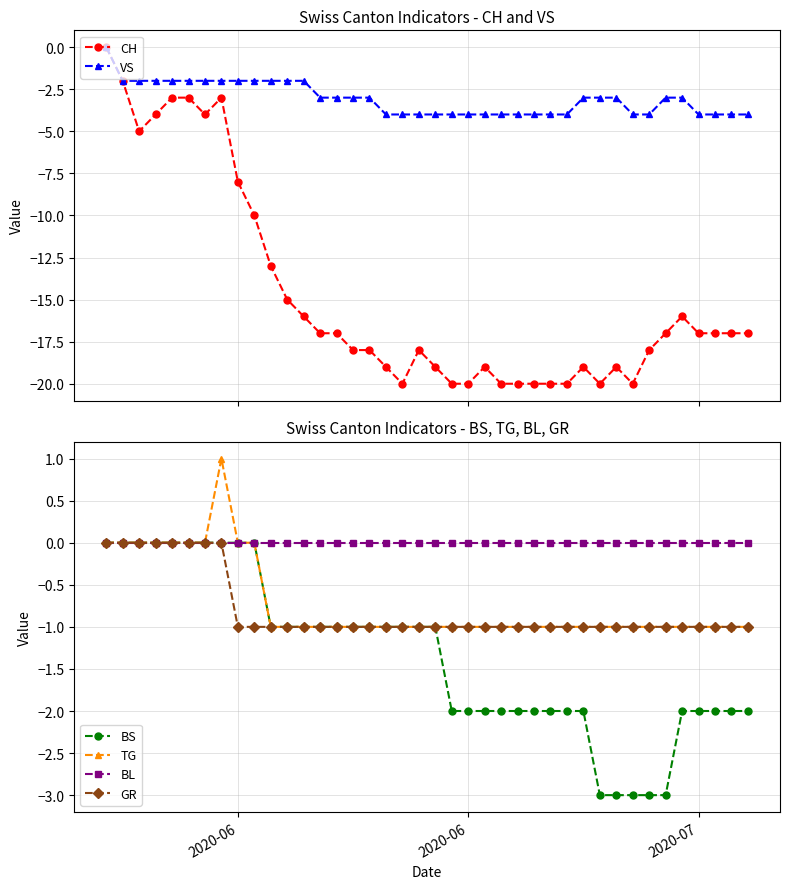

What is the lowest value of the CH series?

-20